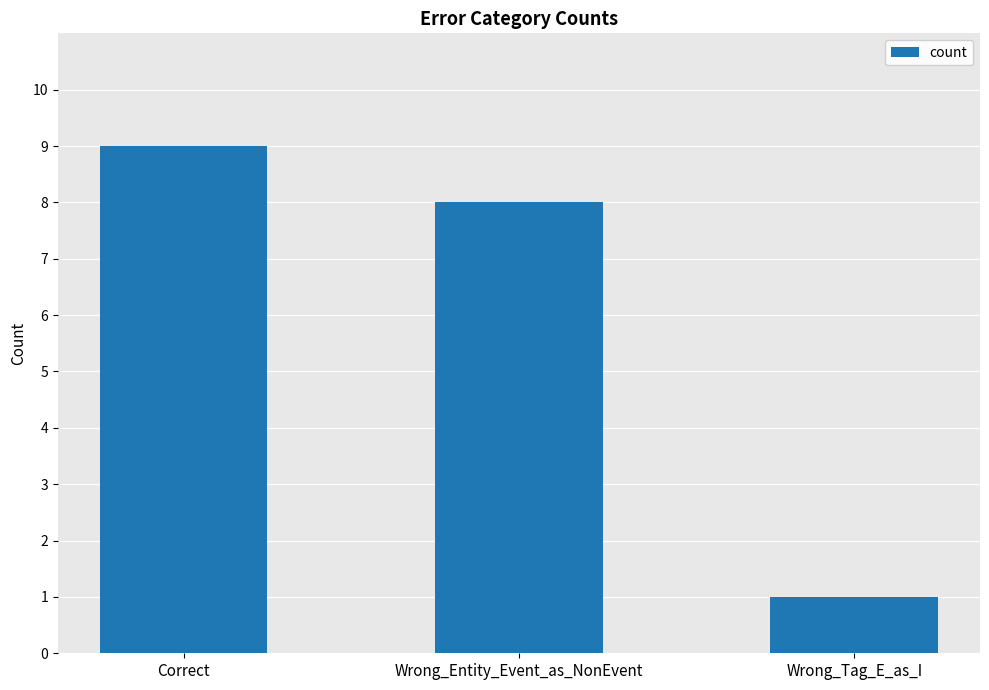

What is the value of the 1st bar from the left?

9